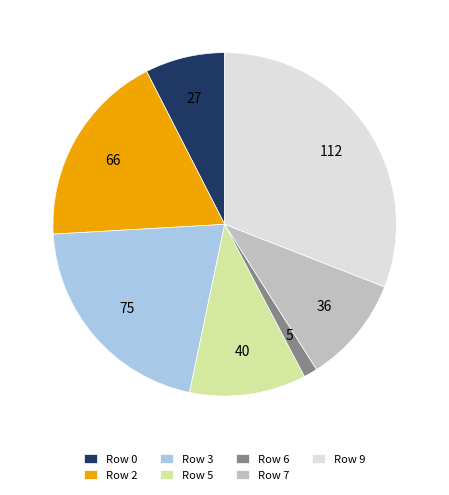

Which category has the smallest portion of the pie?

Row 6